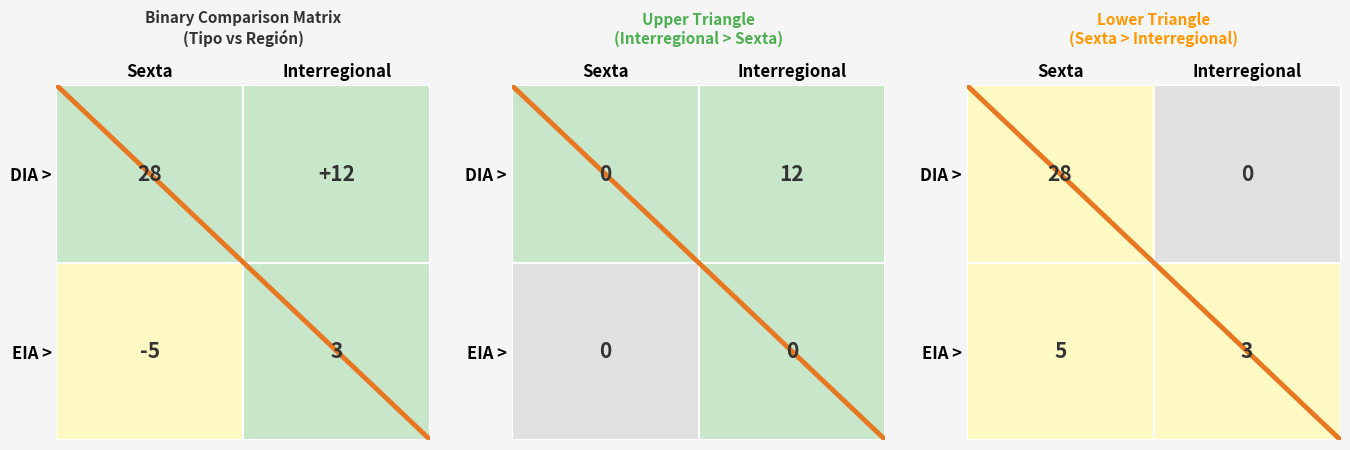

True or false: diagonal has a value of -0.9 at Sexta.

False